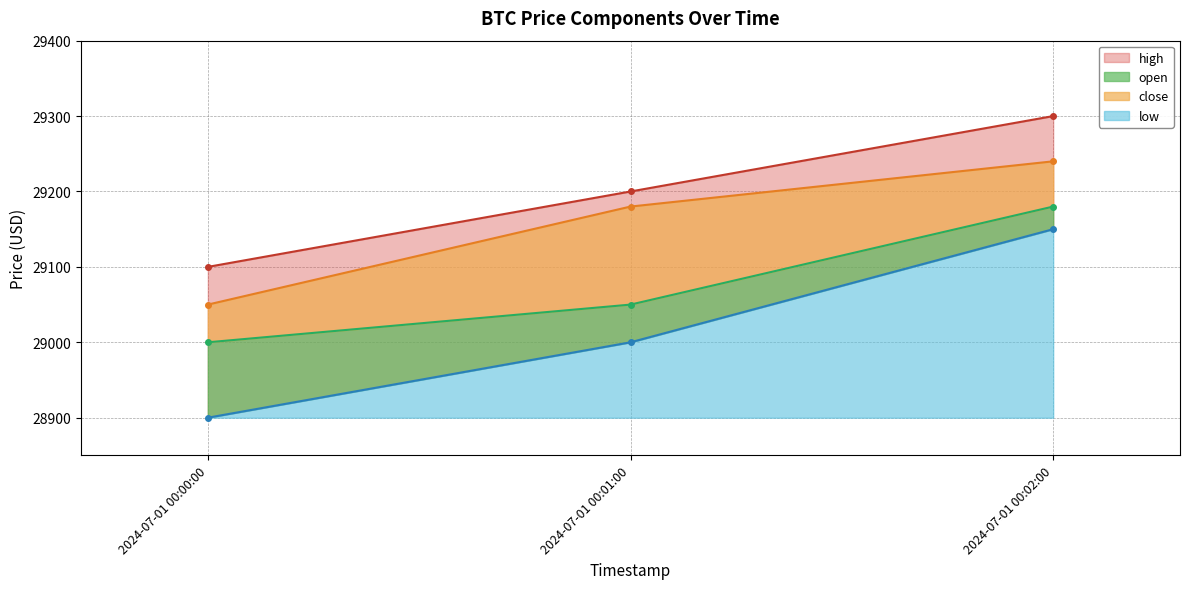

At how many categories does at least one series exceed 29194?

2